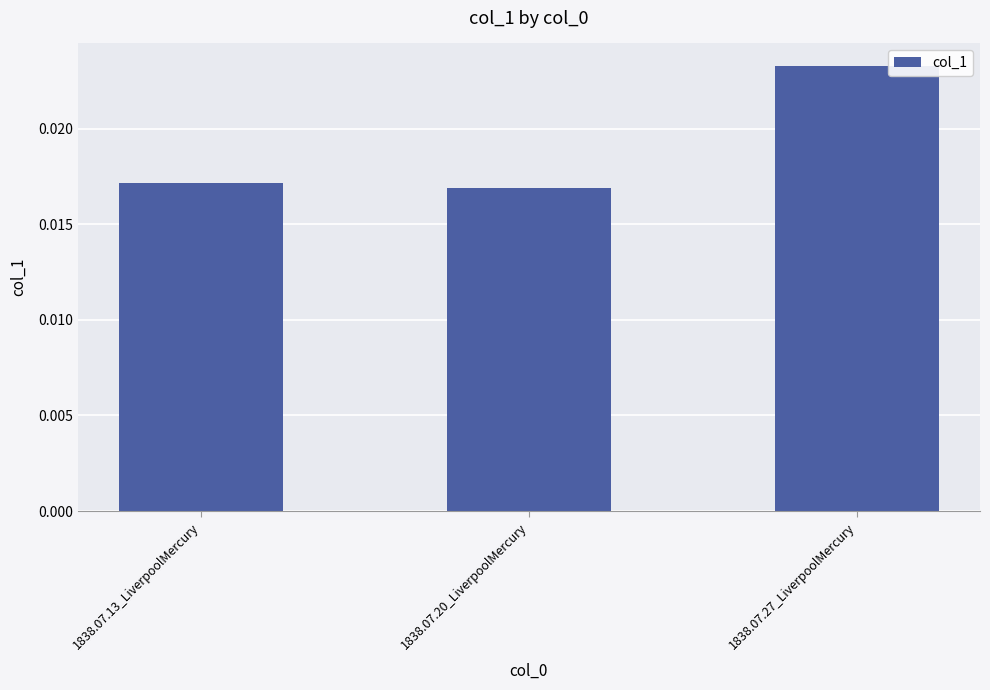

Rank the categories by value from lowest to highest.

1838.07.20_LiverpoolMercury, 1838.07.13_LiverpoolMercury, 1838.07.27_LiverpoolMercury